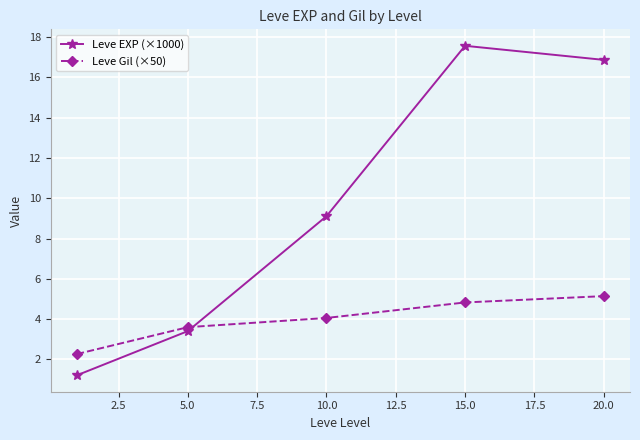

What is the average value of the Leve EXP (×1000) series?

9.6